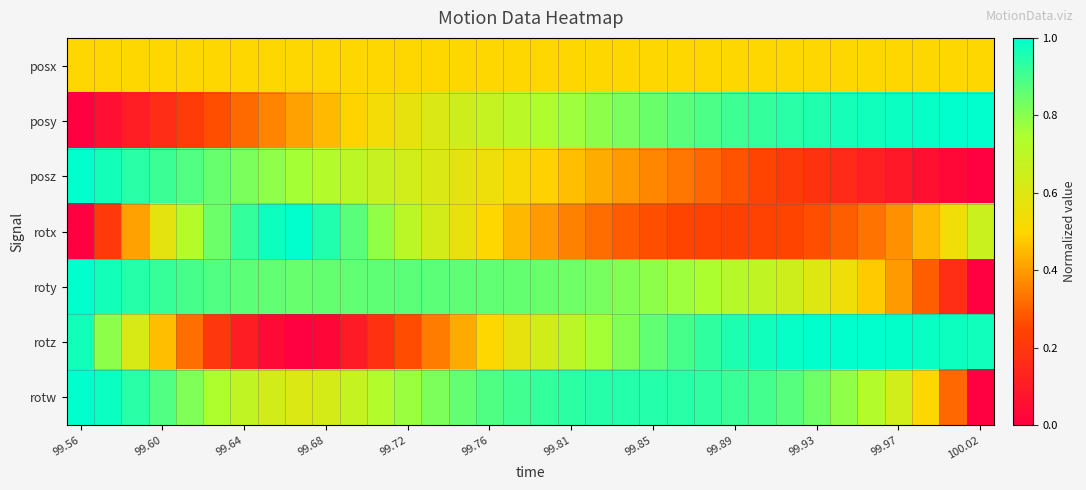

Count the number of categories in the chart.

34